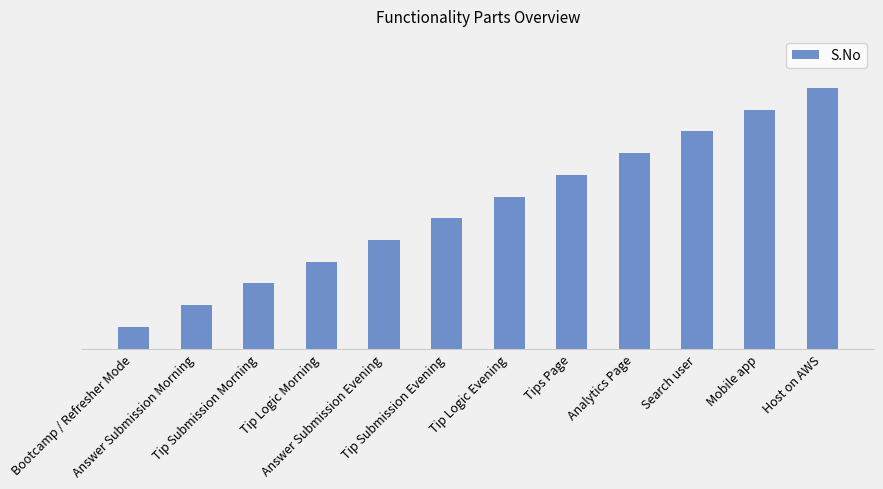

Reading left to right, extract all data points from this chart.

1	2	3	4	5	6	7	8	9	10	11	12